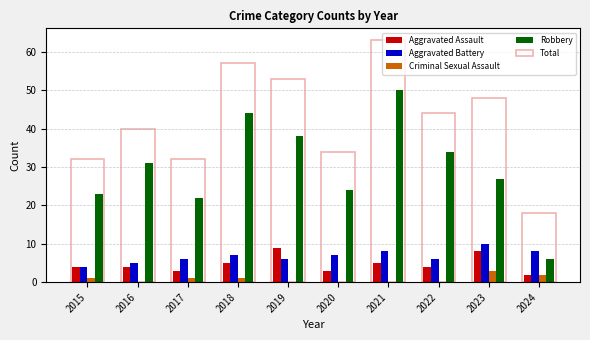

Reading left to right, extract all data points from this chart.

Aggravated Assault: 2015=4	2016=4	2017=3	2018=5	2019=9	2020=3	2021=5	2022=4	2023=8	2024=2
Aggravated Battery: 2015=4	2016=5	2017=6	2018=7	2019=6	2020=7	2021=8	2022=6	2023=10	2024=8
Criminal Sexual Assault: 2015=1	2016=0	2017=1	2018=1	2019=0	2020=0	2021=0	2022=0	2023=3	2024=2
Robbery: 2015=23	2016=31	2017=22	2018=44	2019=38	2020=24	2021=50	2022=34	2023=27	2024=6
Total: 2015=32	2016=40	2017=32	2018=57	2019=53	2020=34	2021=63	2022=44	2023=48	2024=18